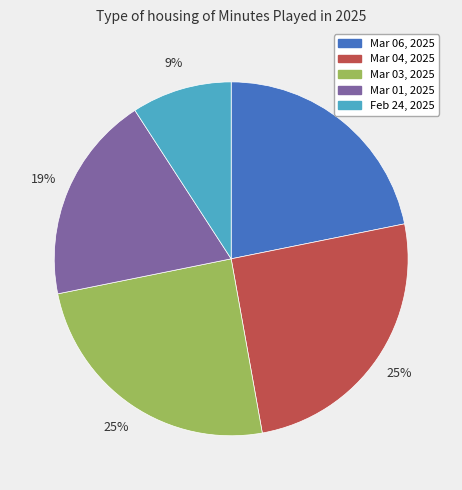

Which has a higher value, Mar 03, 2025 or Mar 01, 2025?

Mar 03, 2025